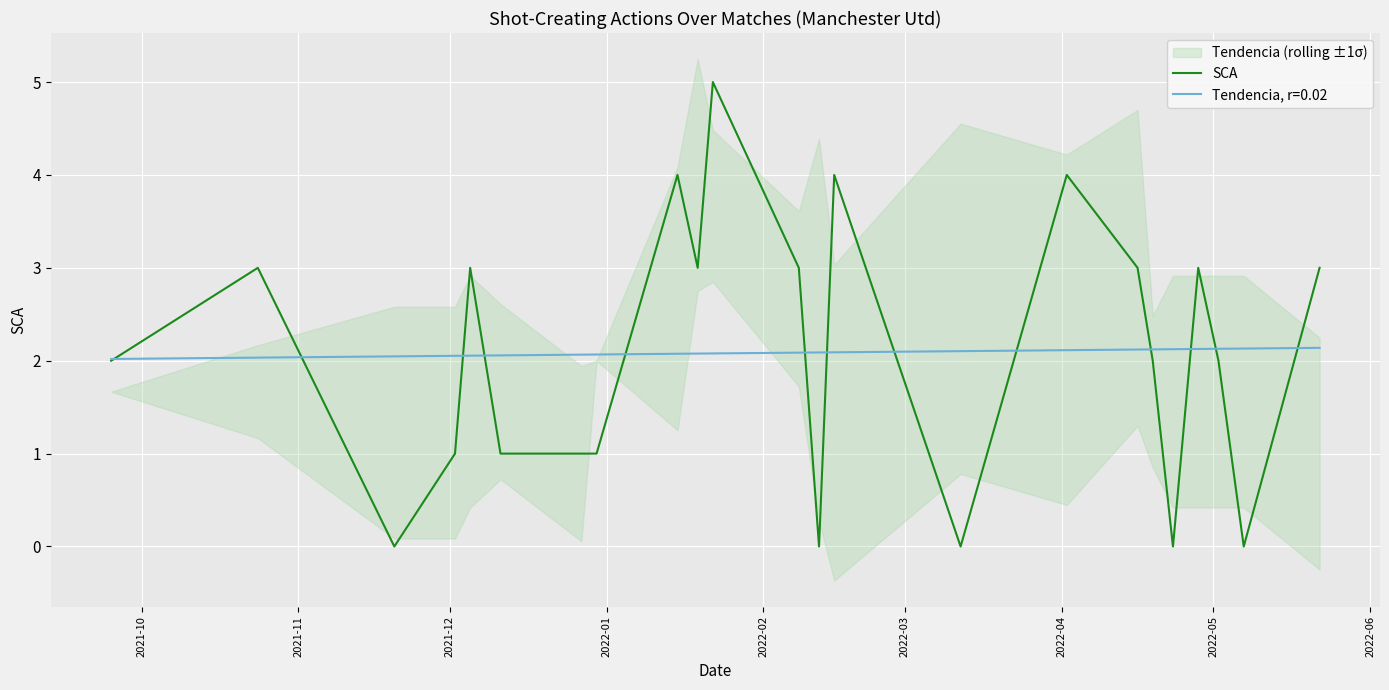

What is the maximum value for SCA?

5.0